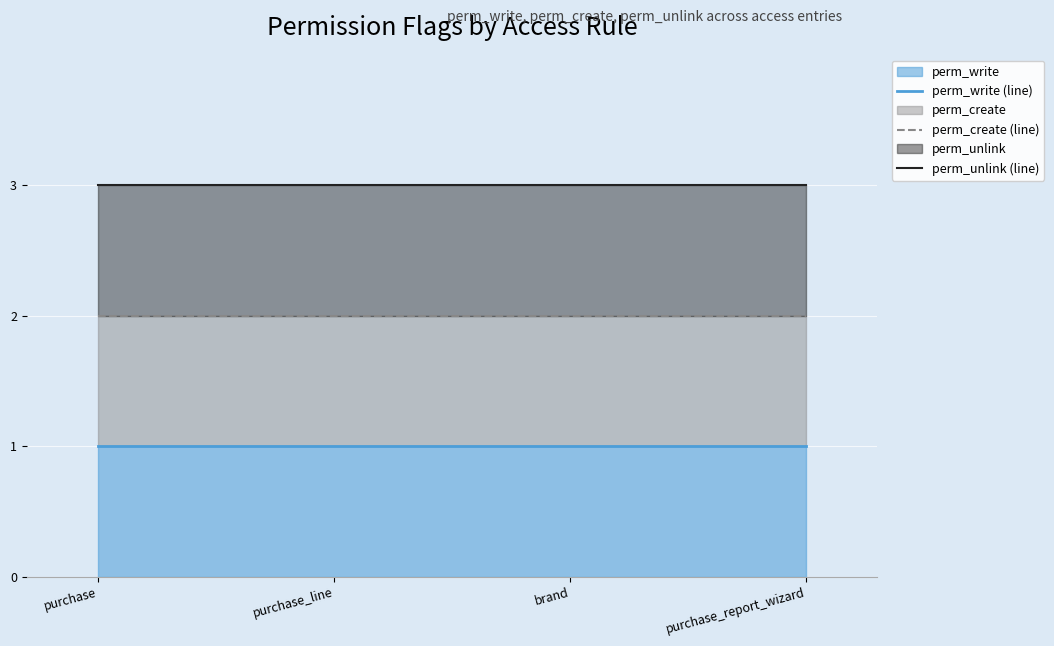

Reading left to right, transcribe all the data shown in this chart.

perm_write (line): purchase=1	purchase_line=1	brand=1	purchase_report_wizard=1
perm_create (line): purchase=2	purchase_line=2	brand=2	purchase_report_wizard=2
perm_unlink (line): purchase=3	purchase_line=3	brand=3	purchase_report_wizard=3